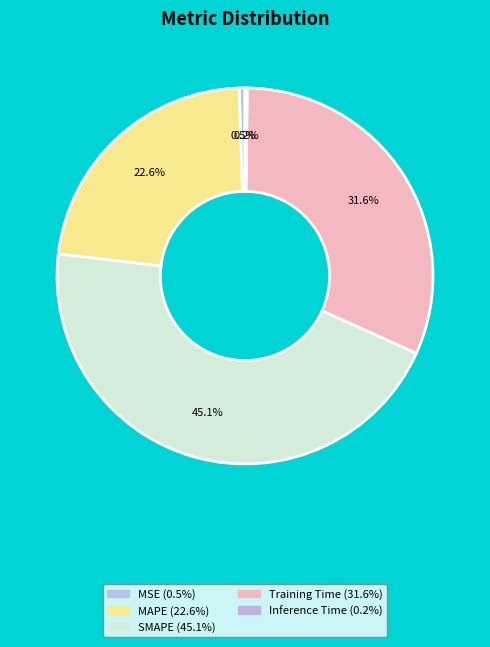

To the nearest percent, what is the difference between the Training Time and Inference Time slice percentages?

31%